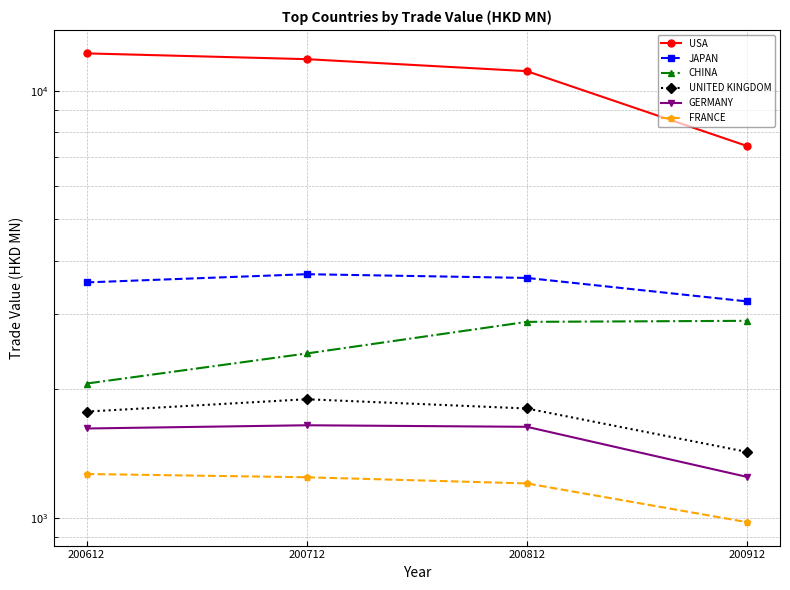

At which label does UNITED KINGDOM first exceed 1802?

200712